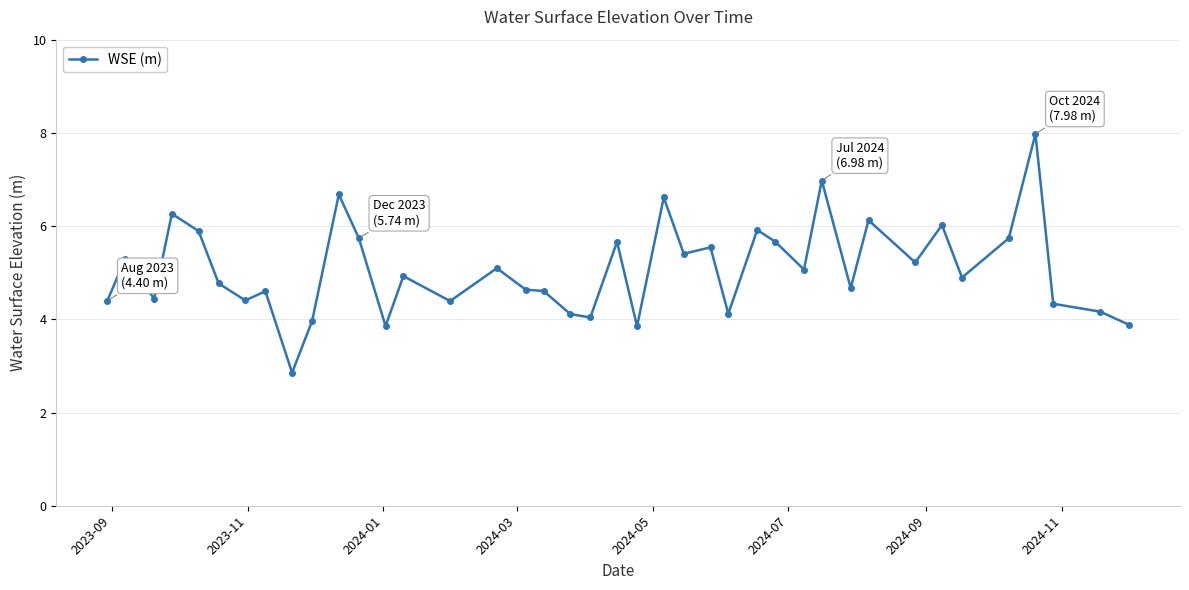

What is the value of the 29th point from the left?

5.1